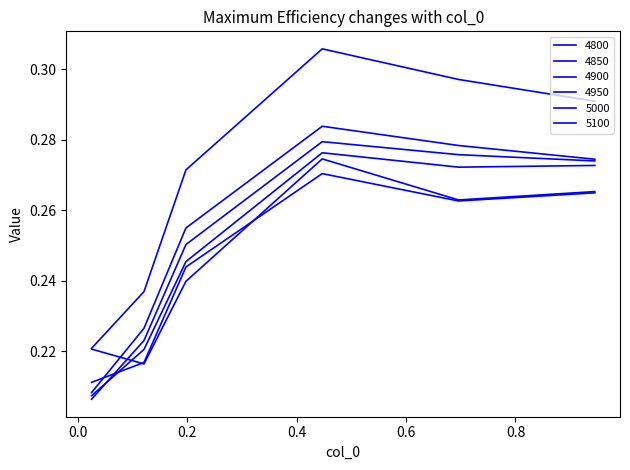

Does the chart display data point markers on the line(s)?

No